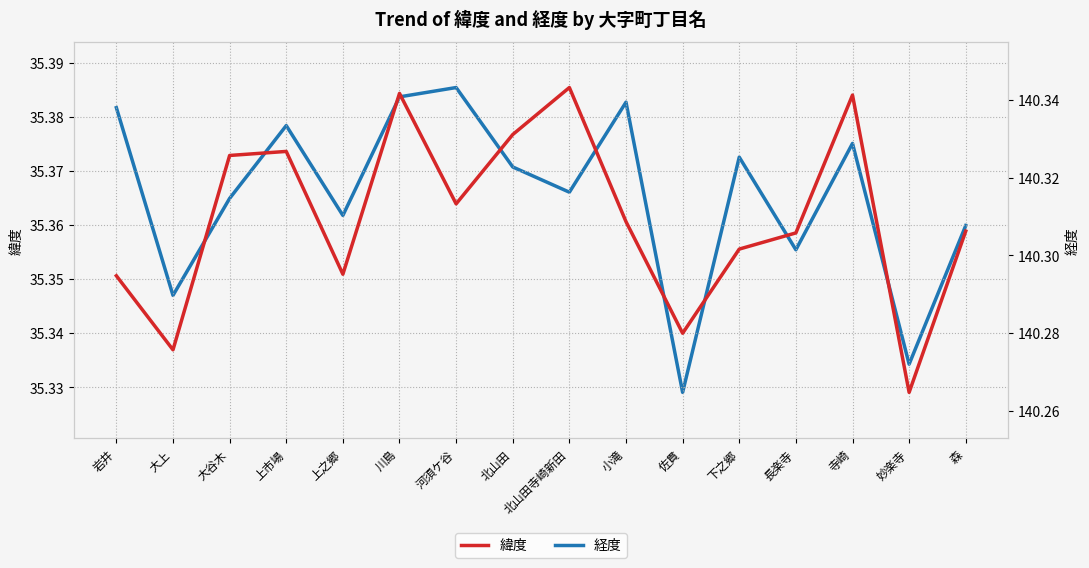

Which category has the highest value in the 緯度 series?

北山田寺崎新田